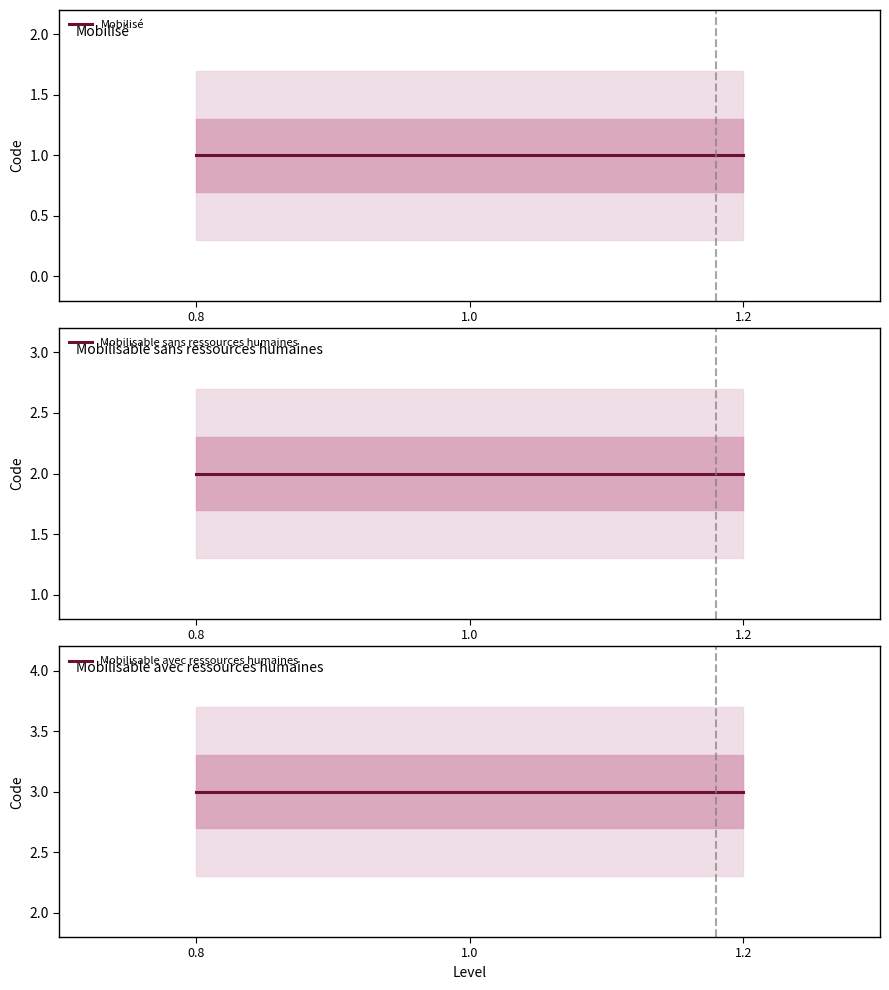

Between 0.8 and 1.0, which series saw the biggest shift?

Mobilisé